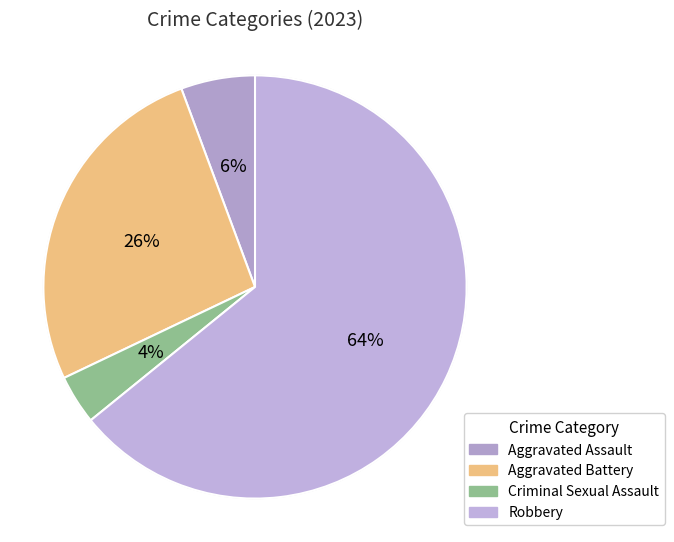

Rank the categories by value from lowest to highest.

Criminal Sexual Assault, Aggravated Assault, Aggravated Battery, Robbery